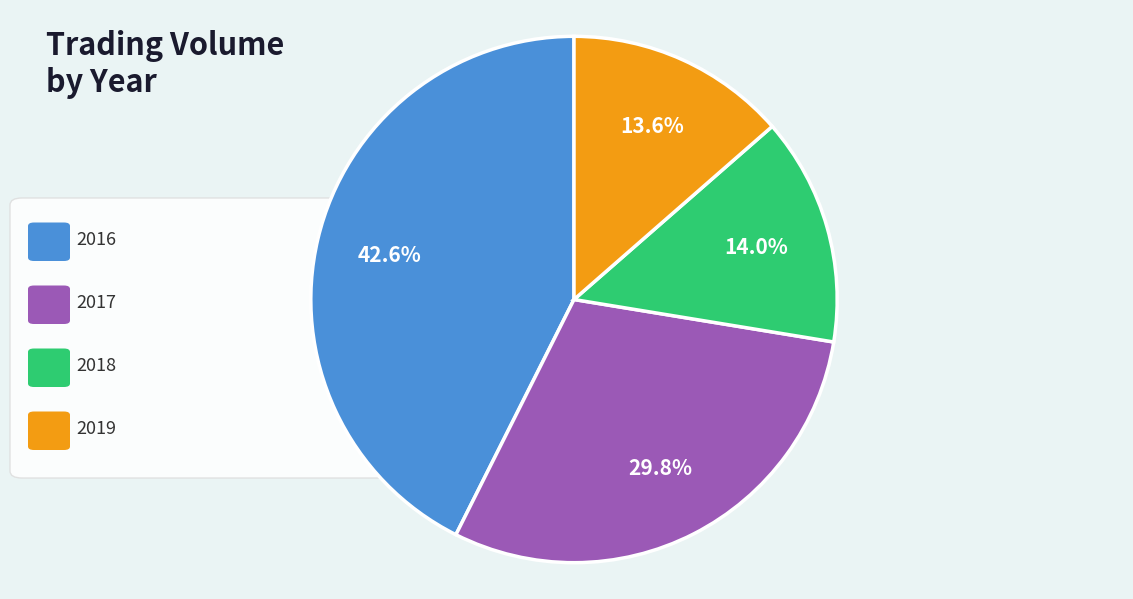

Is there any slice that represents more than half of the pie?

No